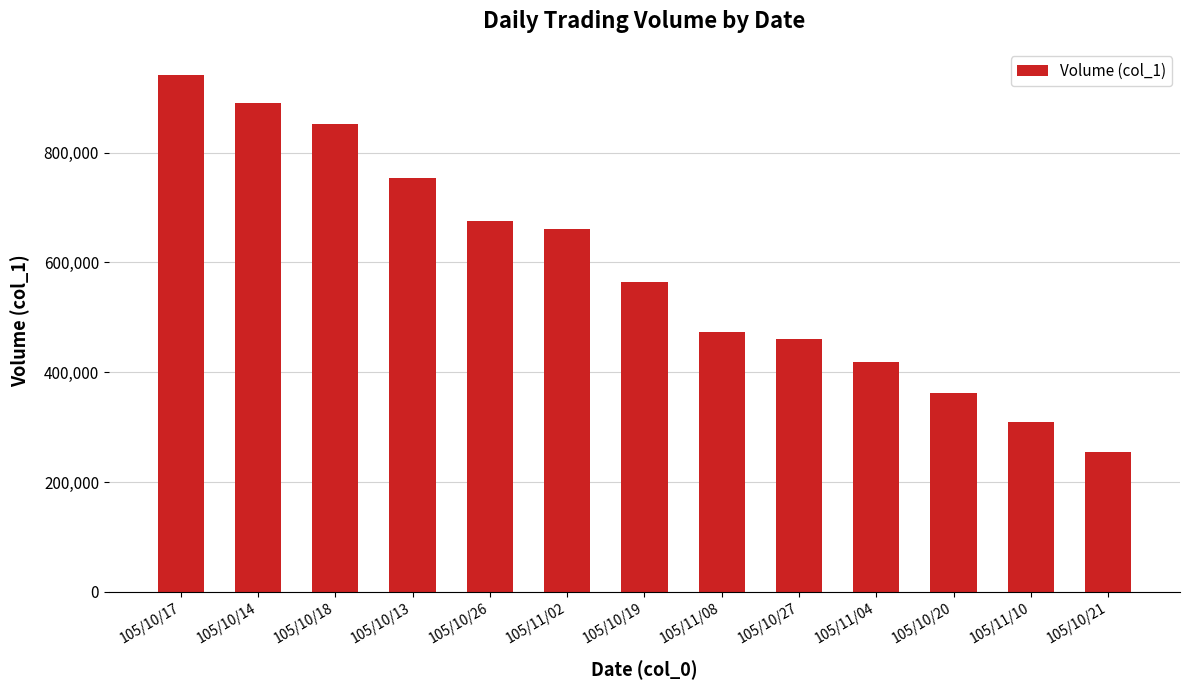

What is the difference between the values at 105/11/02 and 105/10/26?

16000